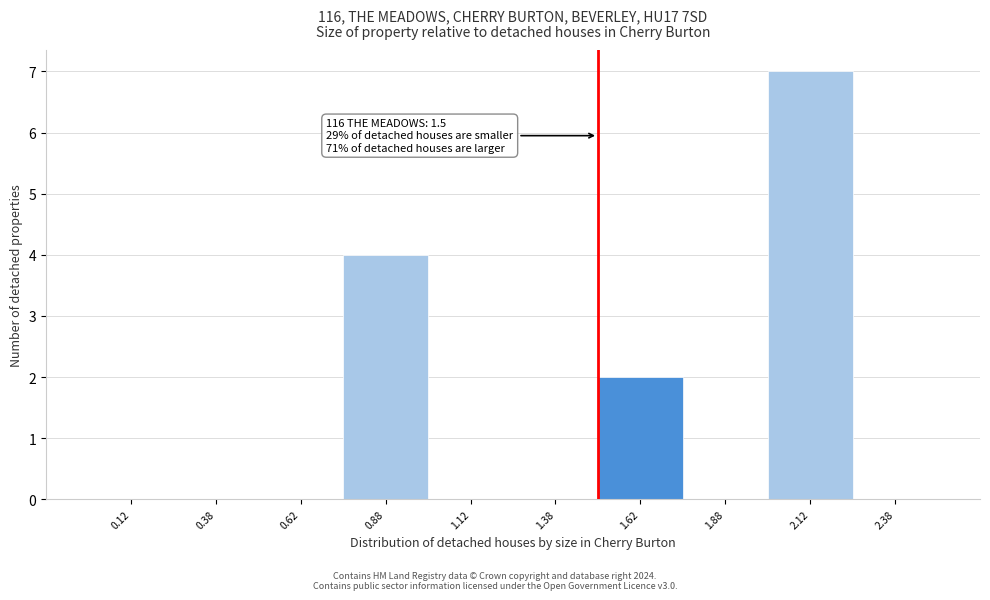

Over which range of the x-axis is the bar tallest?

2.00 to 2.25